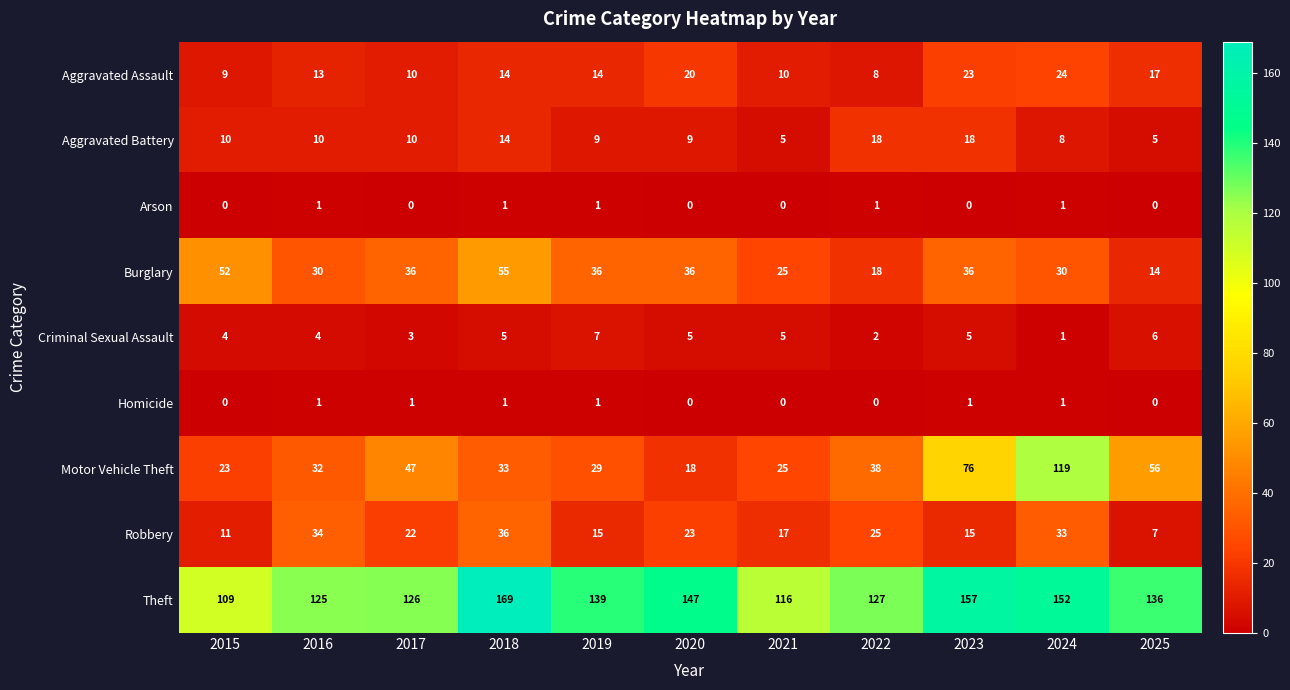

What is the difference between the second highest and minimum values in the Aggravated Assault series?

15